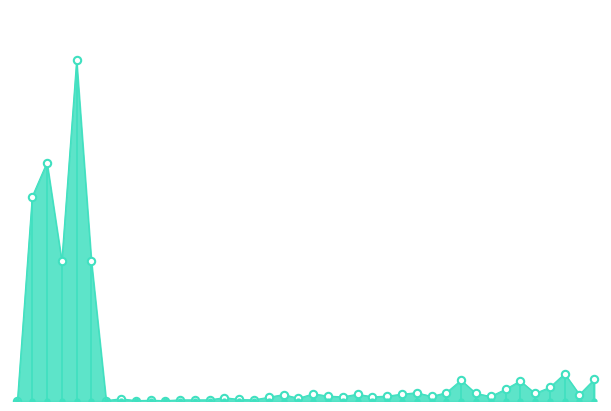

Between 15 and 30, which is larger?

30